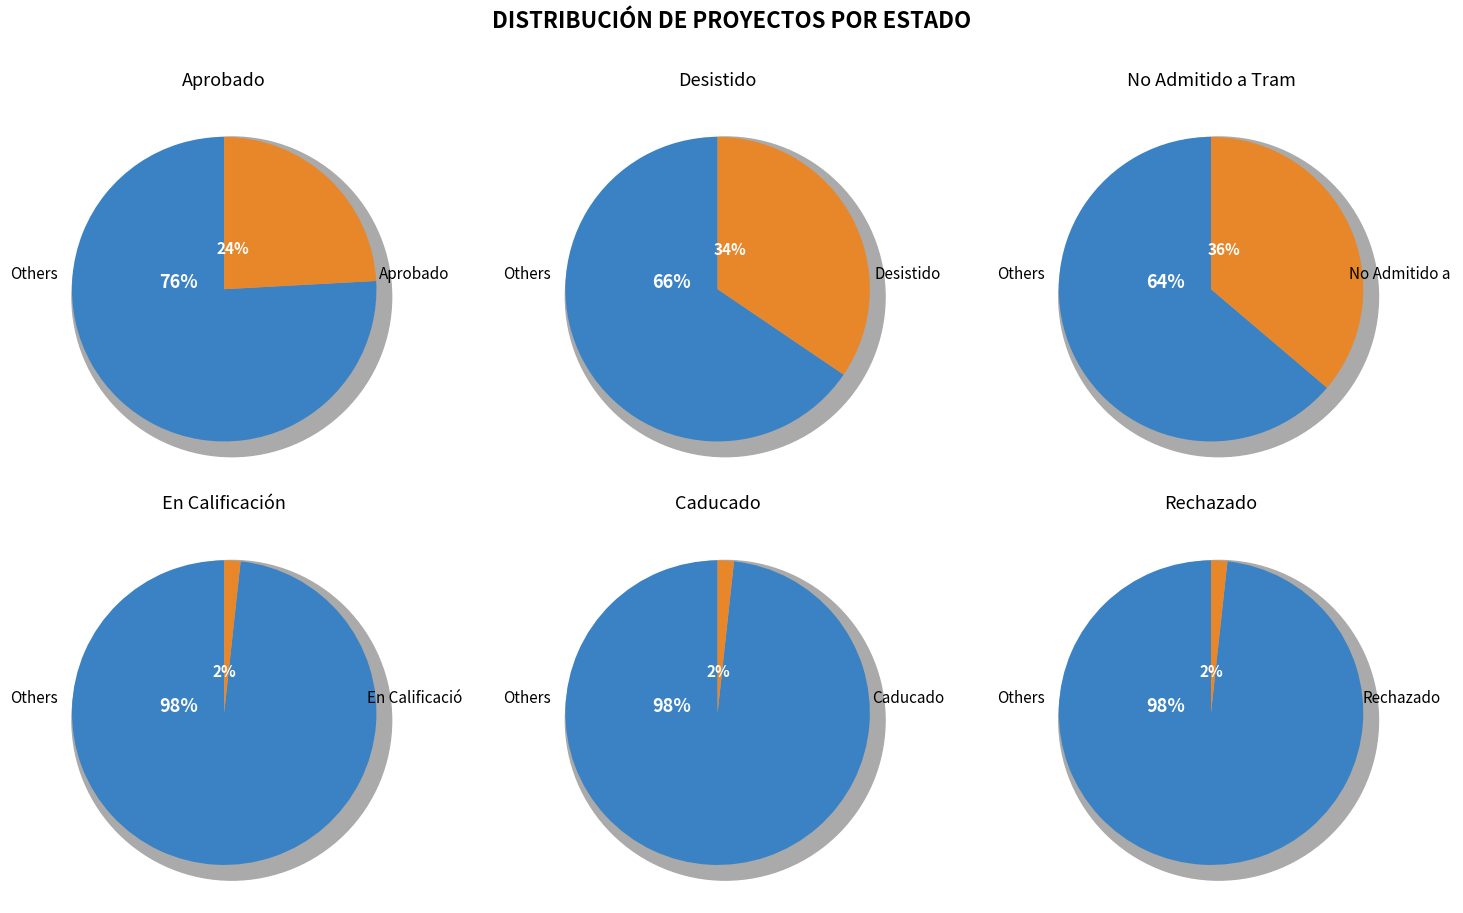

The Caducado slice represents 1% of the pie. True or false?

False